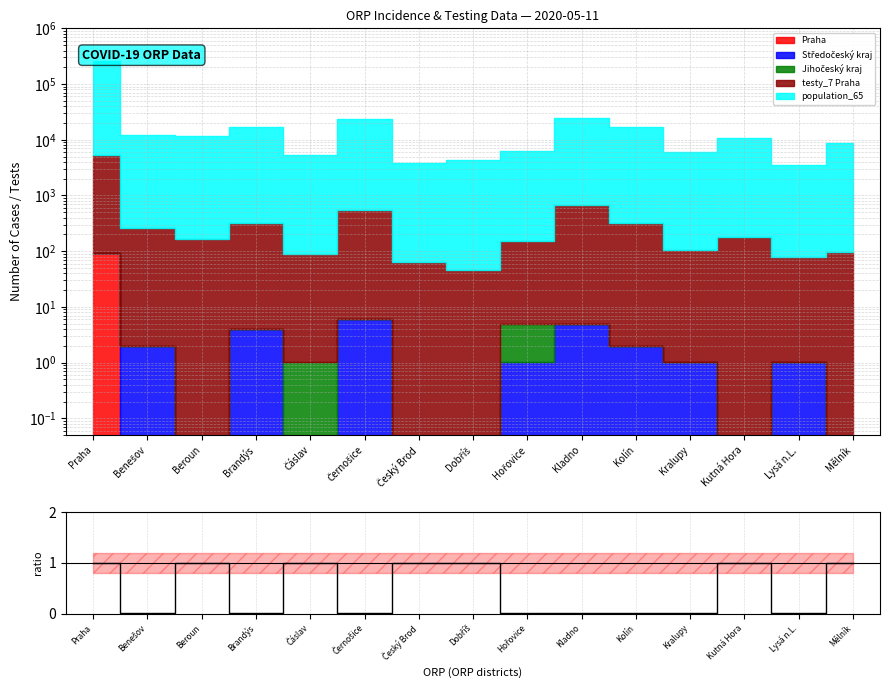

Reading right to left, list all the values displayed in this chart.

1.0	0.0	1.0	0.0	0.0	0.0	0.0	1.0	1.0	0.0	1.0	0.0	1.0	0.0	1.0